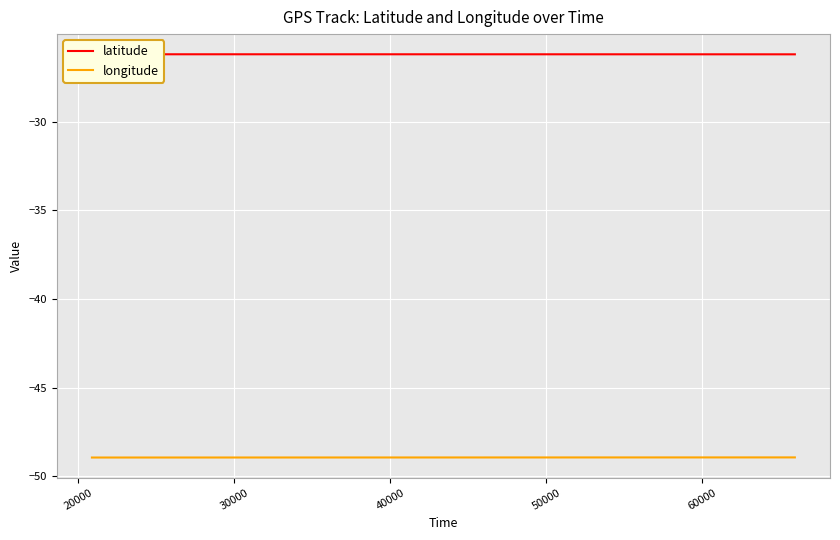

What is the average value of the longitude series?

-49.0